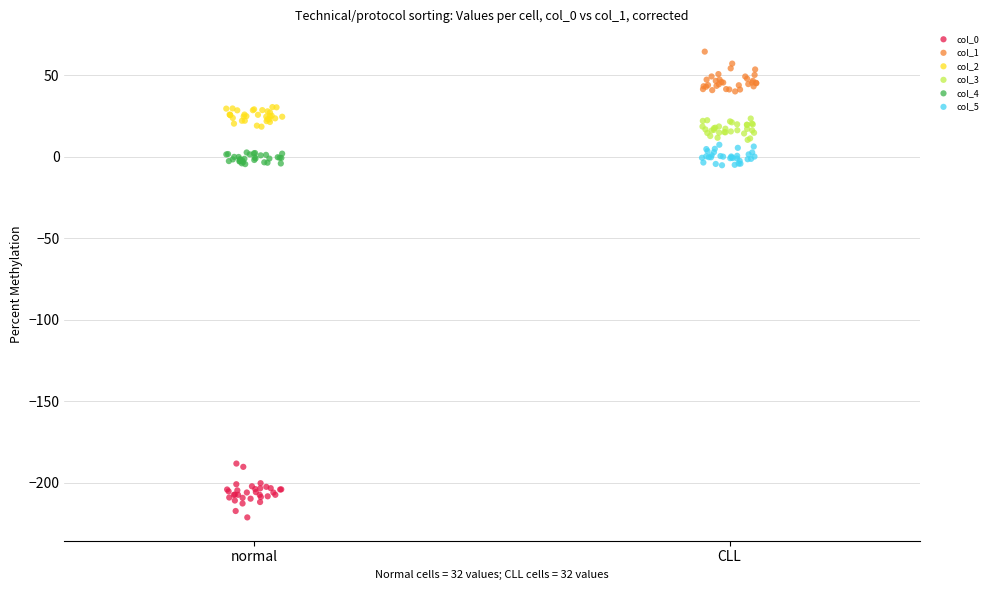

Which series contains the highest Y value?

col_1